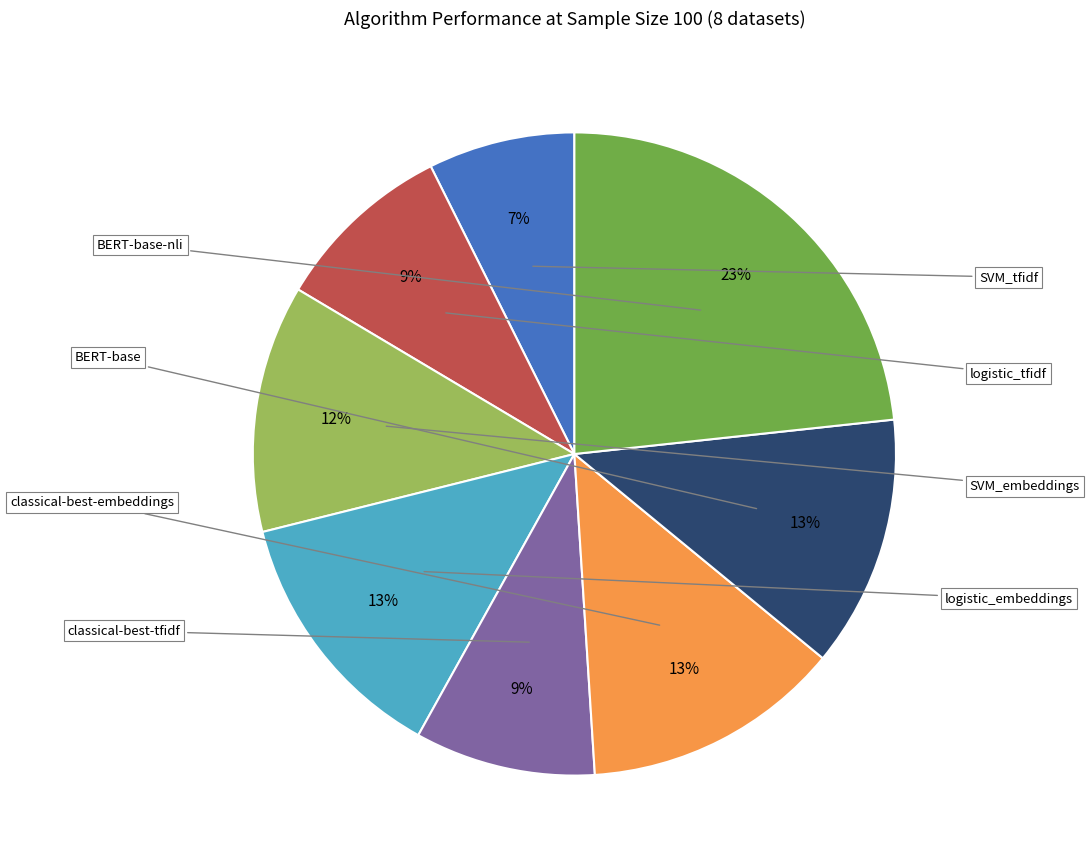

How many segments does this pie chart have?

8